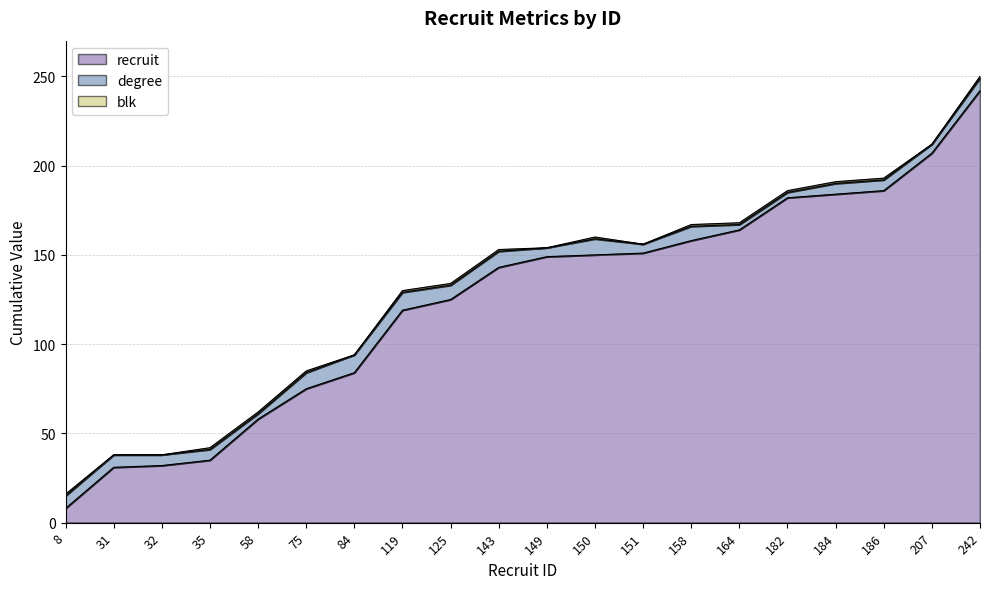

Reading left to right, transcribe all the data shown in this chart.

recruit: 8=8	31=31	32=32	35=35	58=58	75=75	84=84	119=119	125=125	143=143	149=149	150=150	151=151	158=158	164=164	182=182	184=184	186=186	207=207	242=242
degree: 8=7	31=7	32=6	35=6	58=3	75=9	84=10	119=10	125=8	143=9	149=5	150=9	151=5	158=8	164=3	182=3	184=6	186=6	207=5	242=7
blk: 8=1	31=0	32=0	35=1	58=1	75=1	84=0	119=1	125=1	143=1	149=0	150=1	151=0	158=1	164=1	182=1	184=1	186=1	207=0	242=1